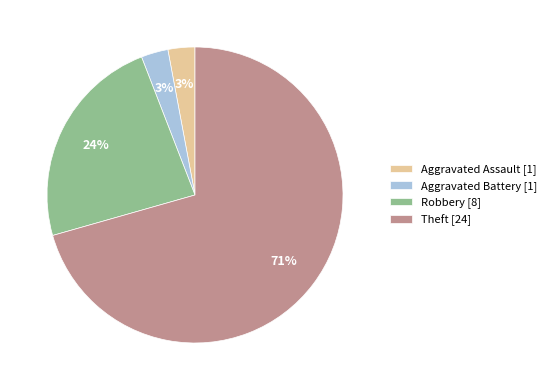

Is the sum of Robbery [8] and Aggravated Battery [1] greater than half?

No